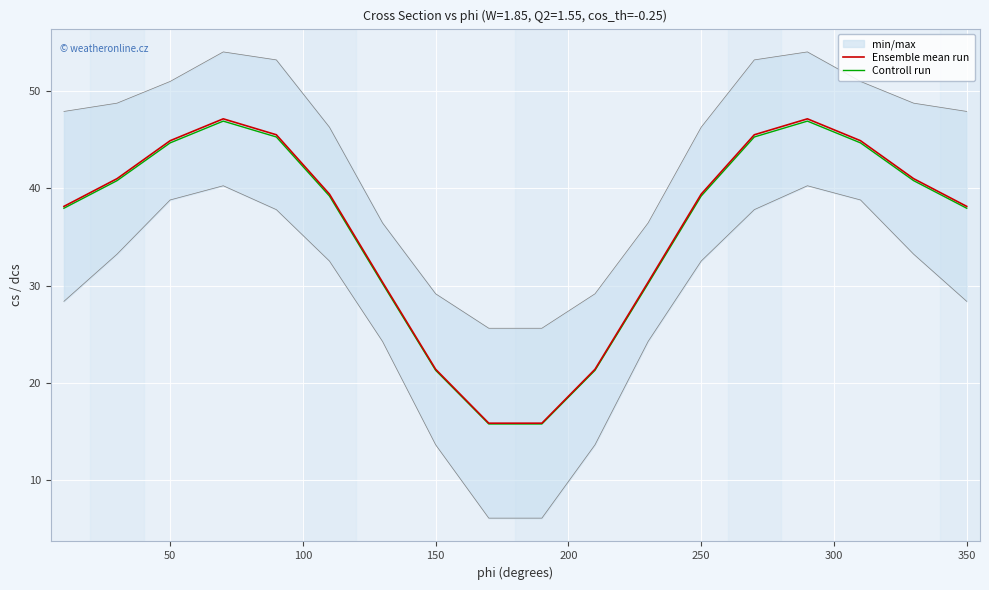

Which series has the widest spread of values?

Ensemble mean run